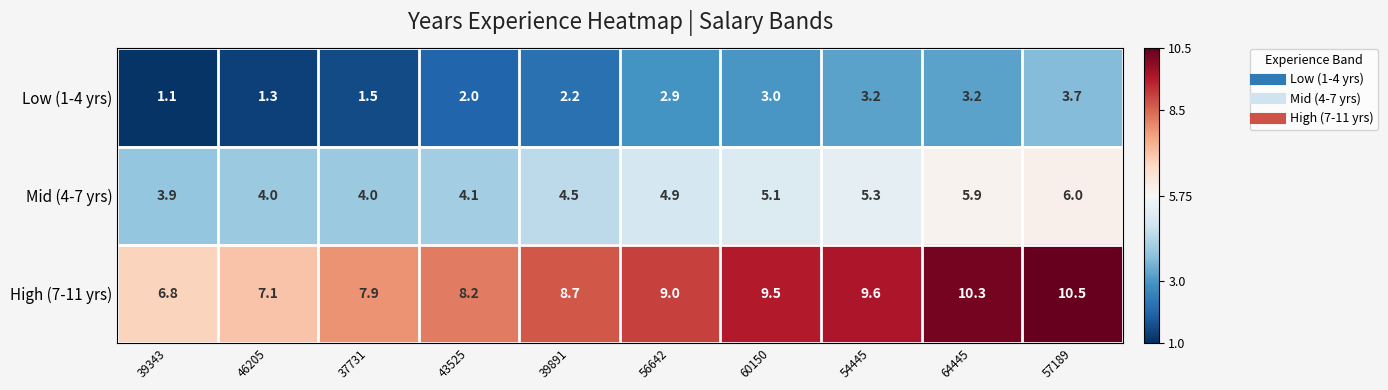

The High (7-11 yrs) series shows 8.7 at 39891. True or false?

True